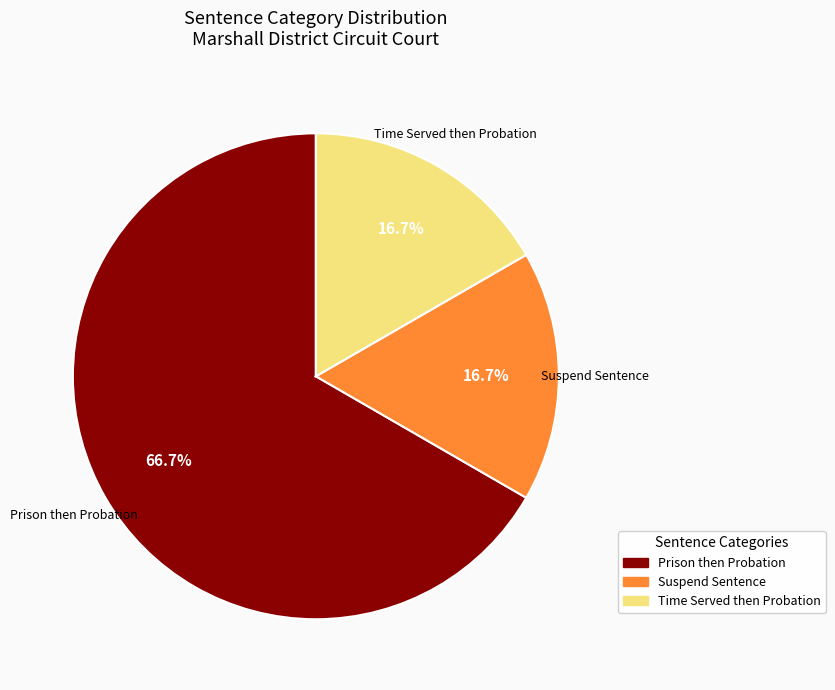

Is there any slice that represents more than half of the pie?

Yes